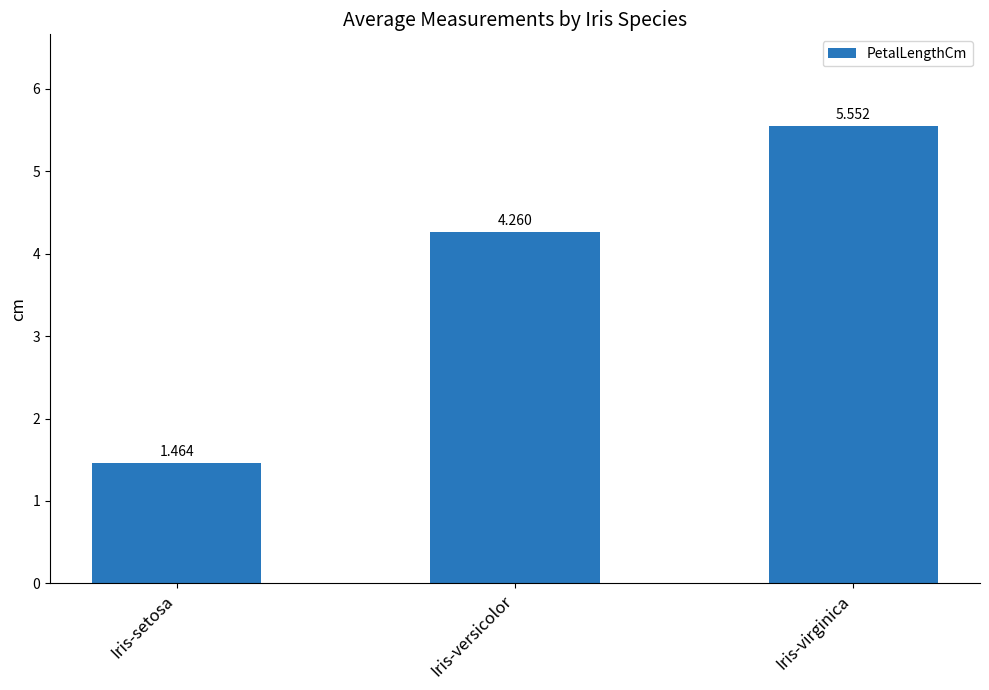

Which category has the lowest value across all series?

Iris-setosa